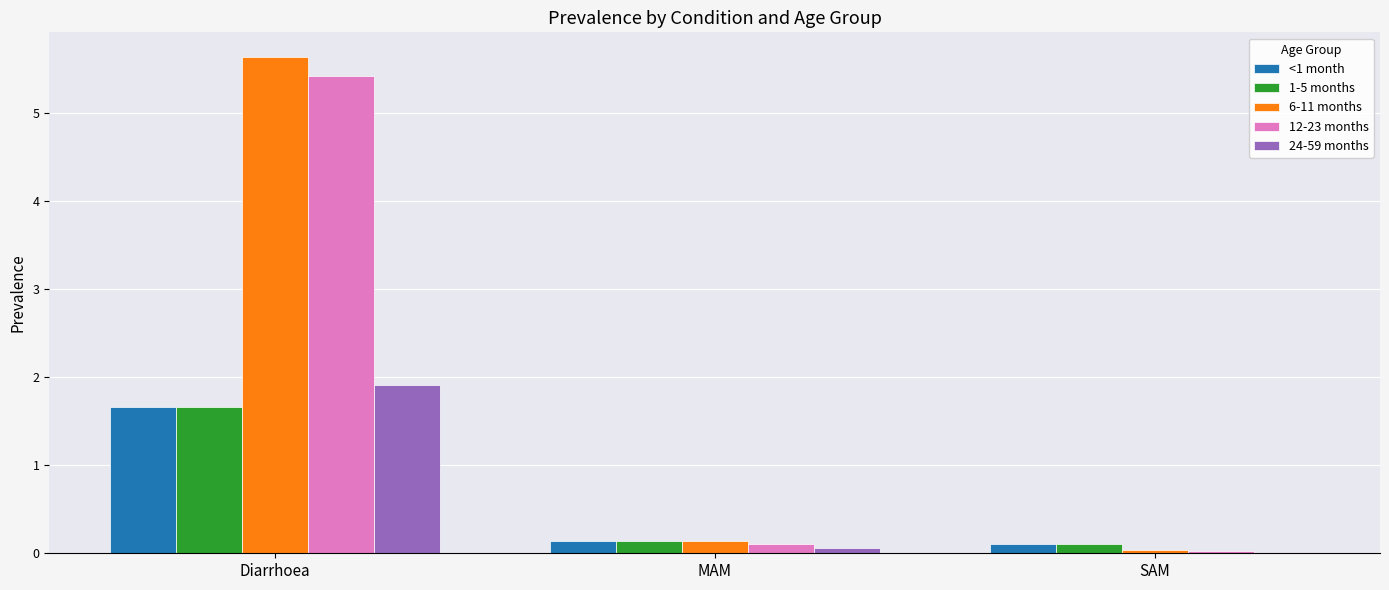

What is the difference between the maximum and minimum values in the 24-59 months series?

1.9